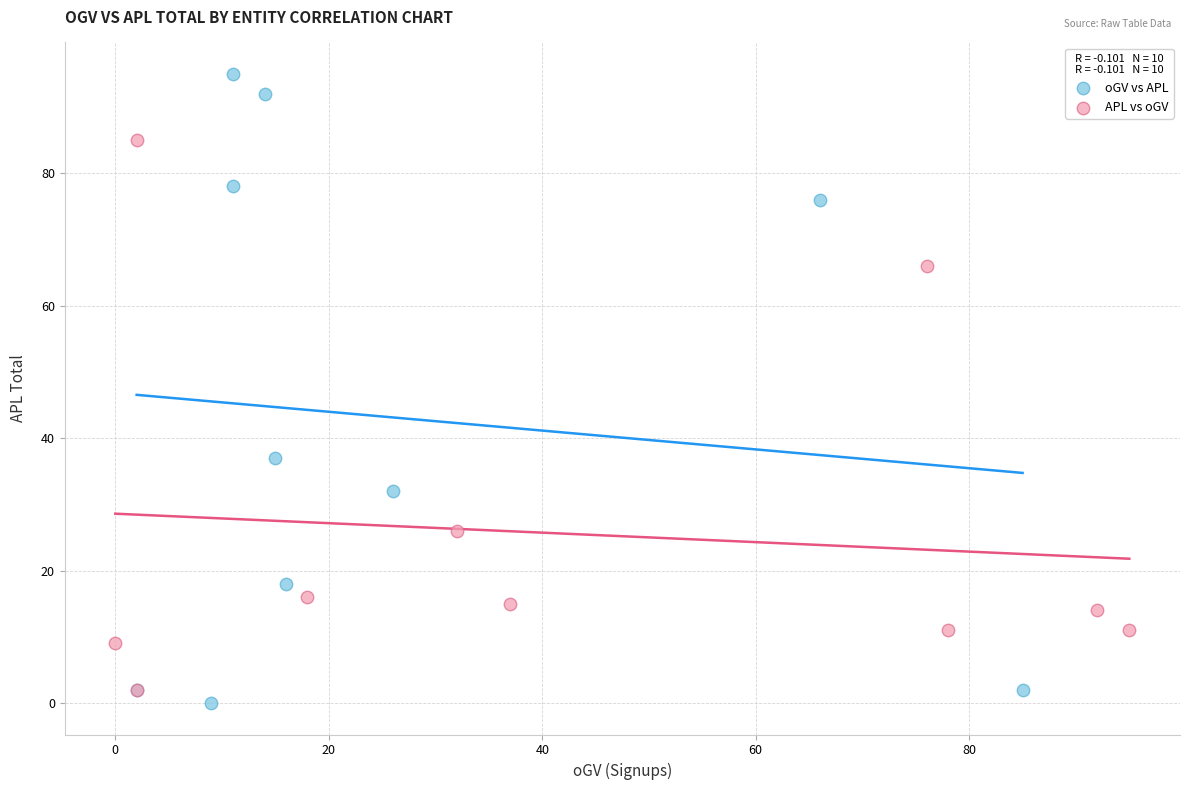

Which series has the widest spread of Y values?

oGV vs APL